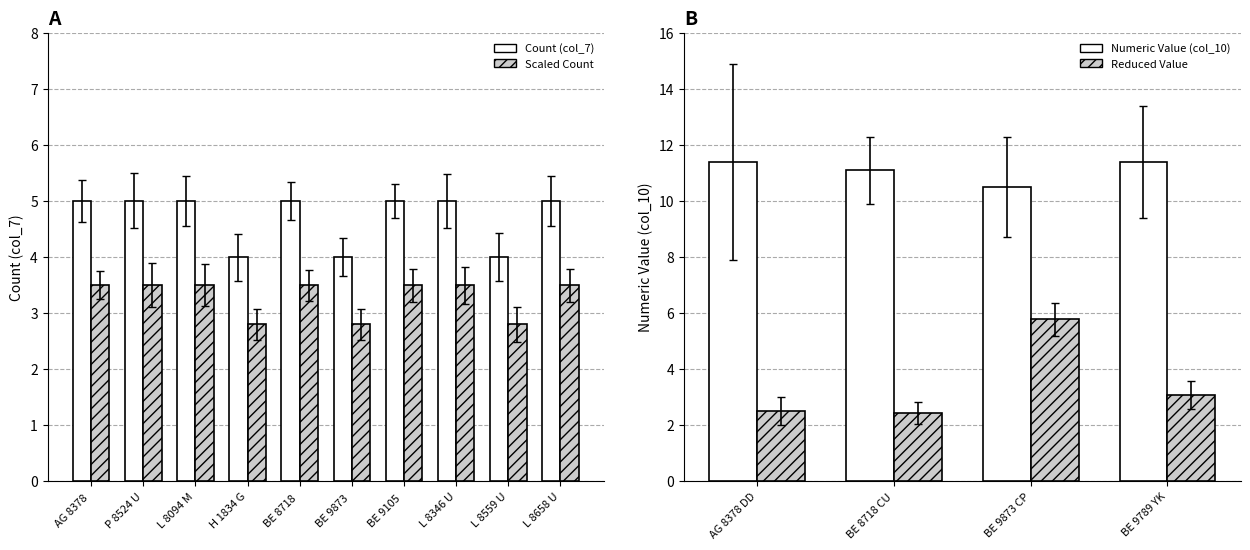

Between BE 9105 BR and L 8559 UZ, which is larger?

BE 9105 BR